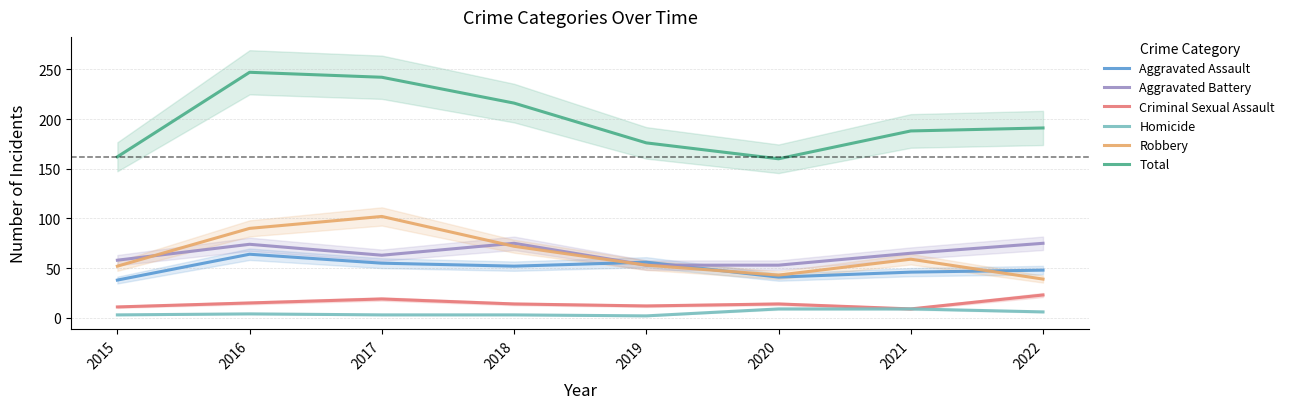

At which category is the sum across all series the highest?

2016